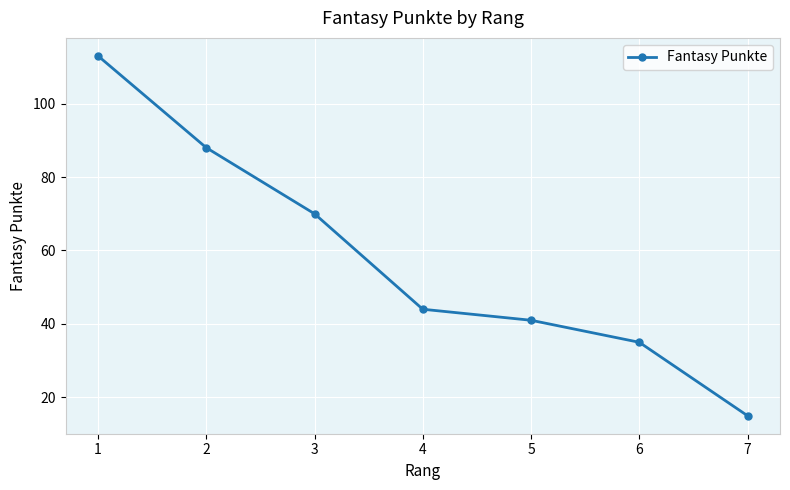

What is the difference between the maximum and minimum values?

98